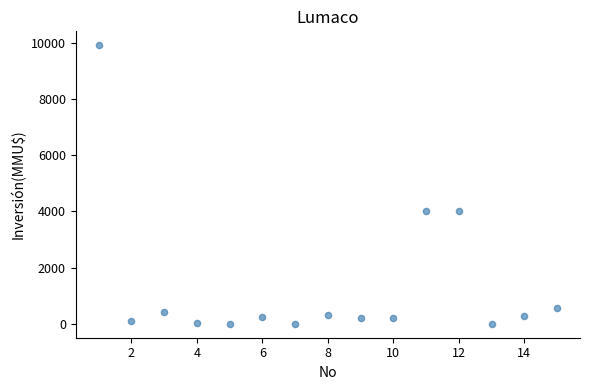

What is the range of Y values (max minus min)?

9903